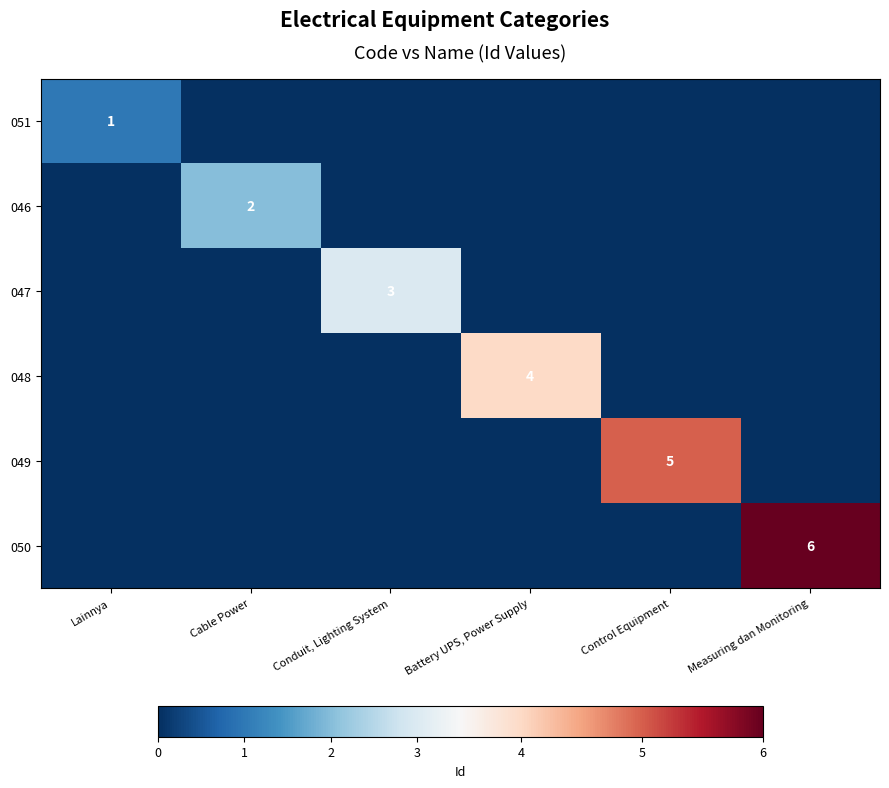

List the series in order of their peak value, highest first.

050, 049, 048, 047, 046, 051